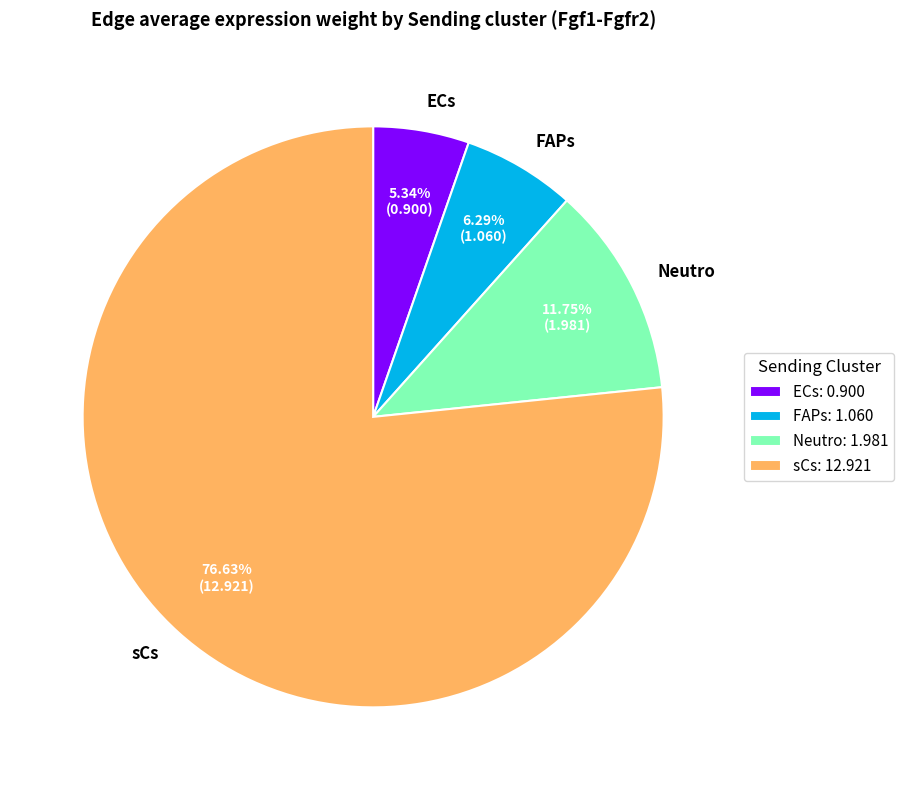

Between FAPs and ECs, which is larger?

FAPs